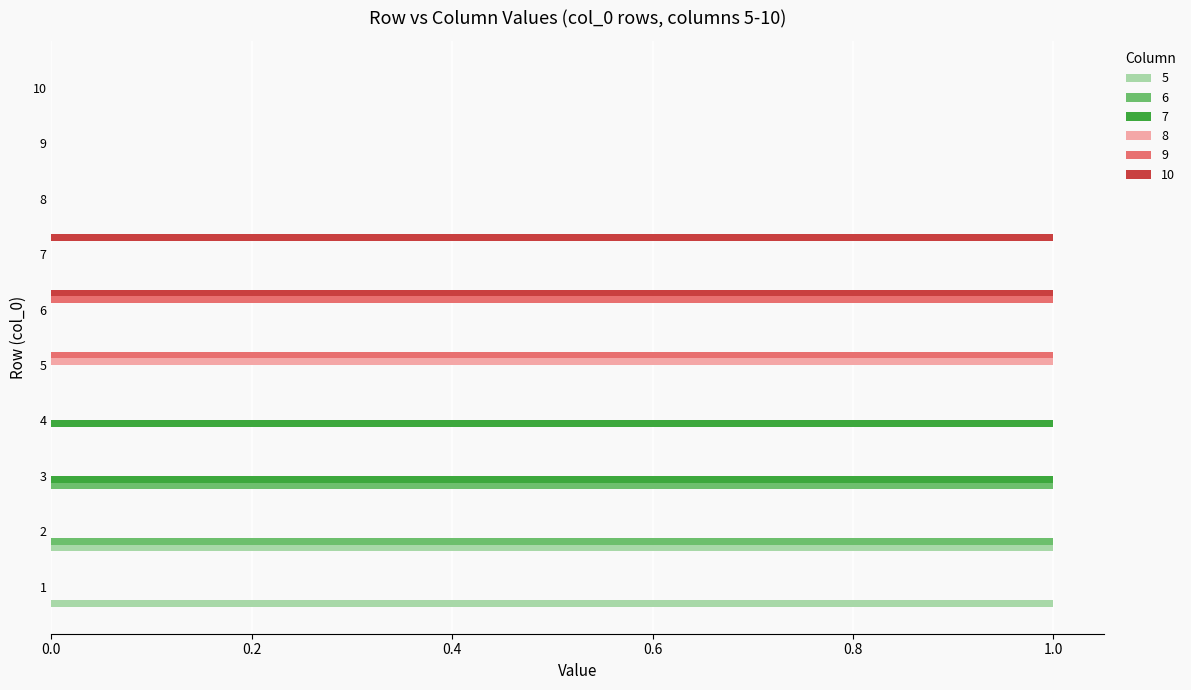

What is the maximum value for 7?

1